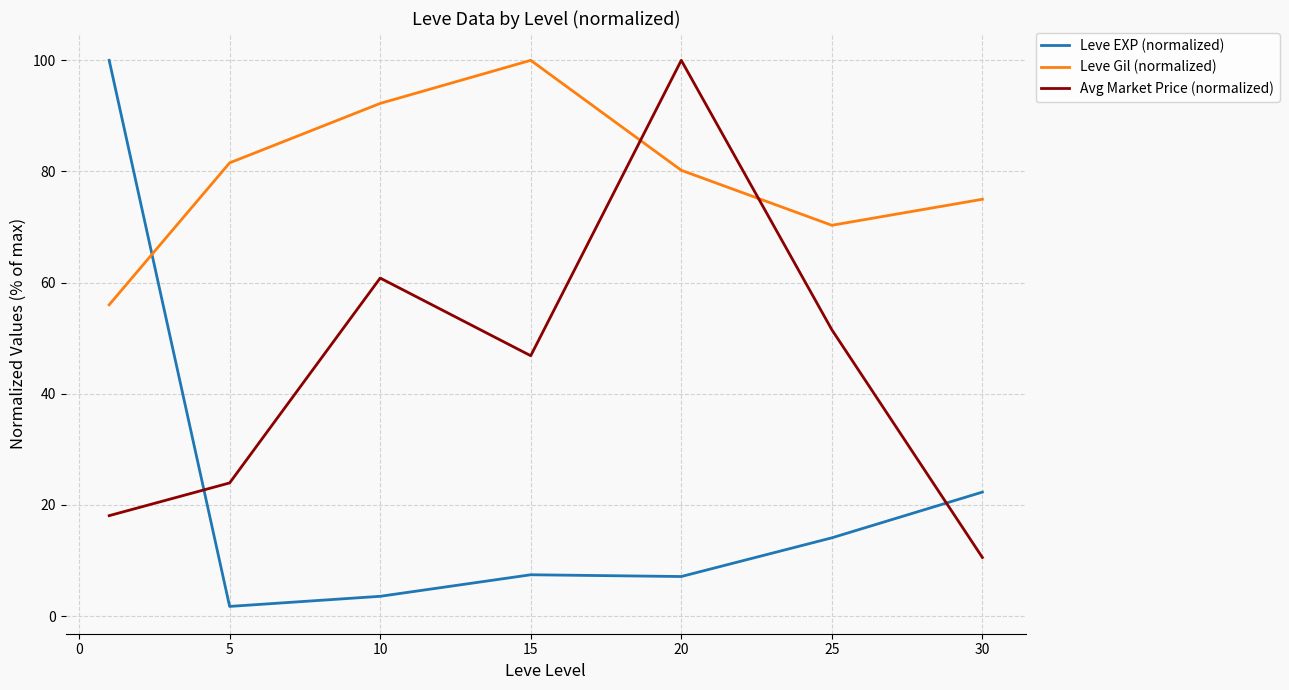

How many values in the Leve Gil (normalized) series exceed 80?

4